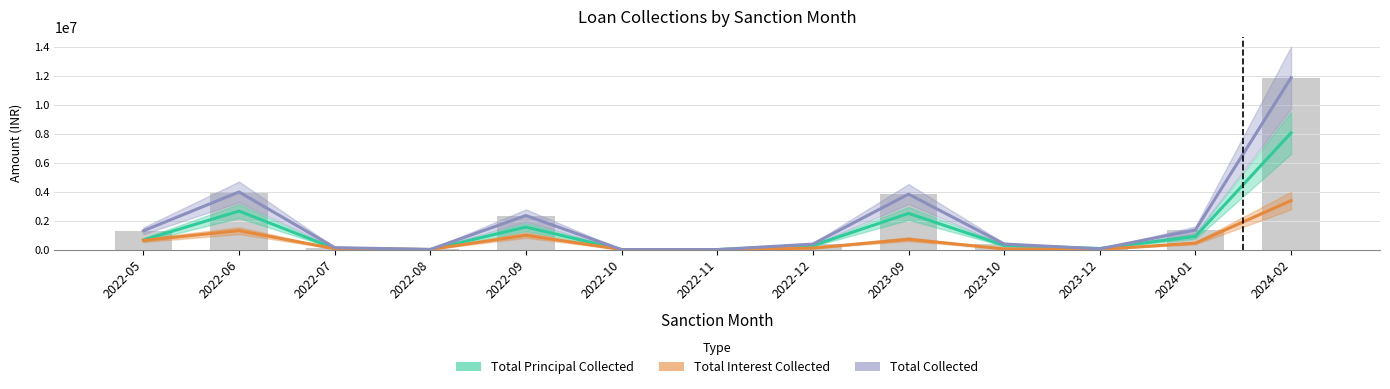

How many positive values does the Total Principal Collected series have?

10